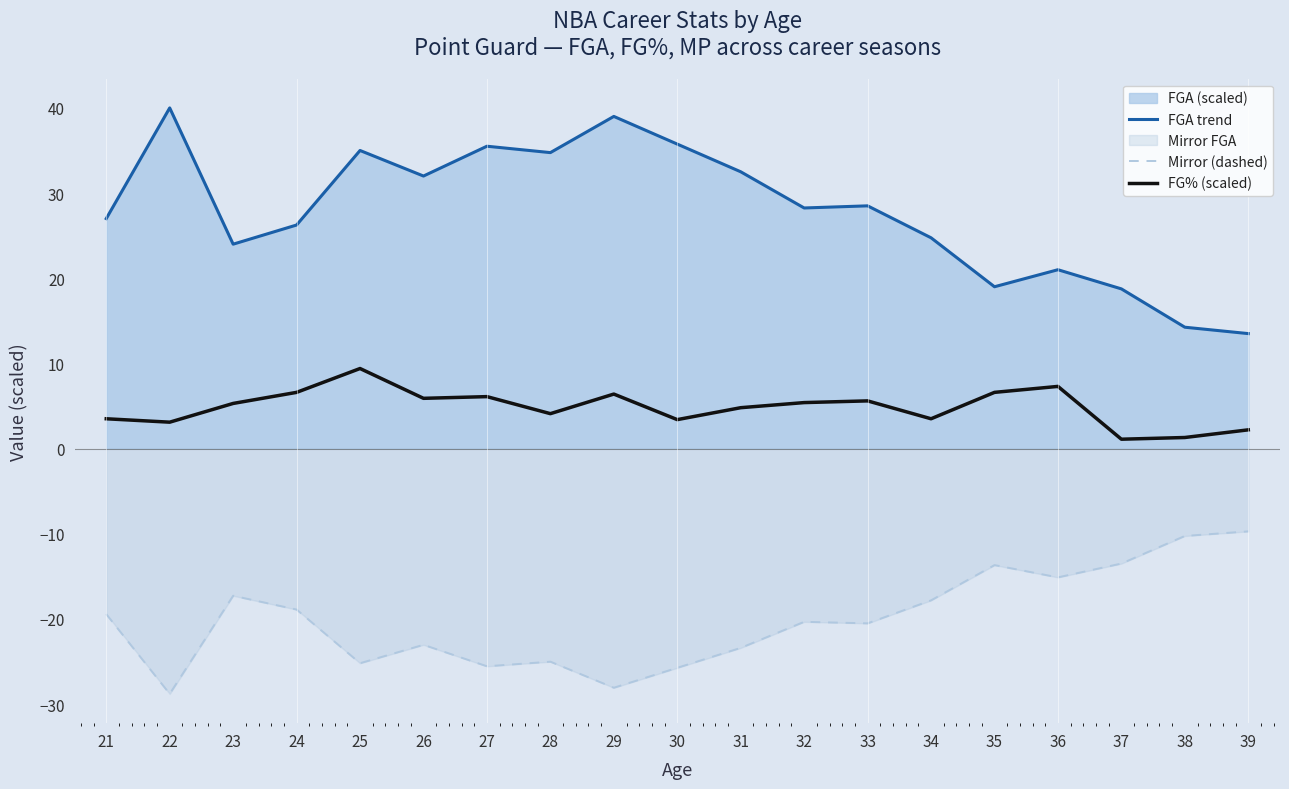

True or false: FG% (scaled) and FGA trend intersect in this chart.

False